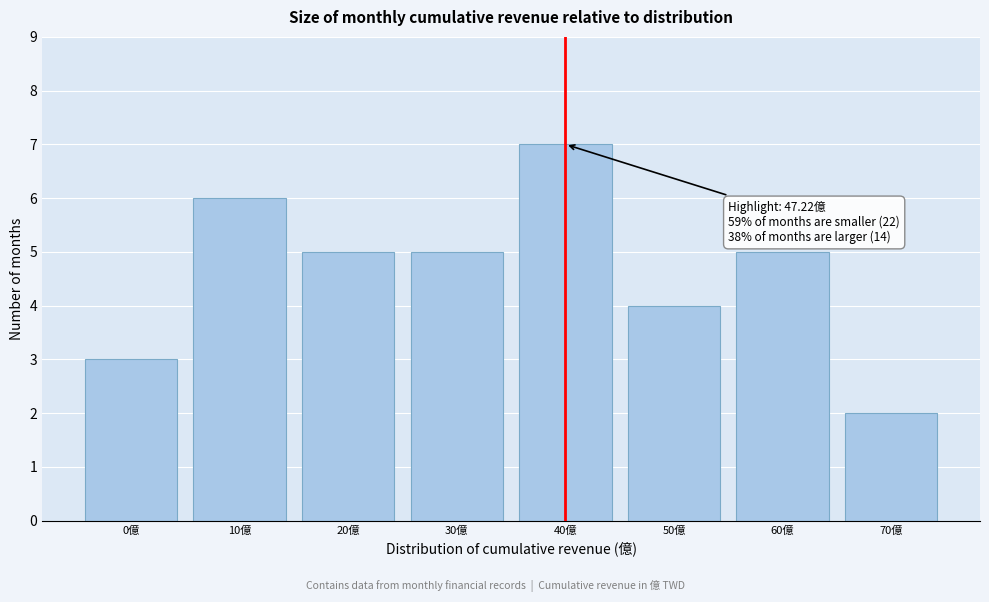

Reading left to right, extract all data points from this chart.

3	6	5	5	7	4	5	2